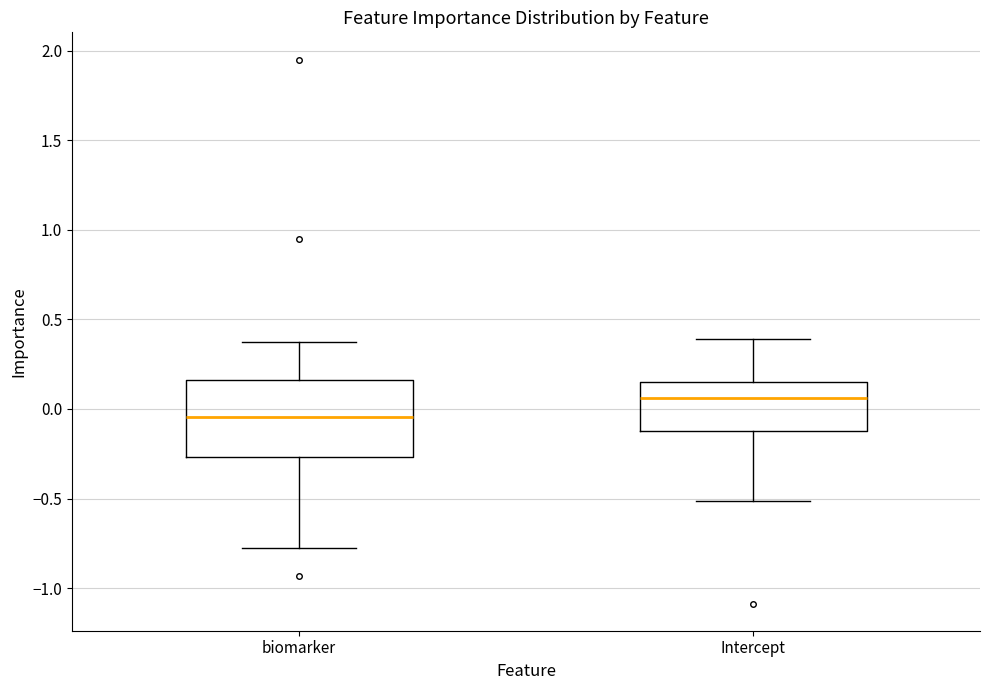

Which box's median line is the lowest?

biomarker